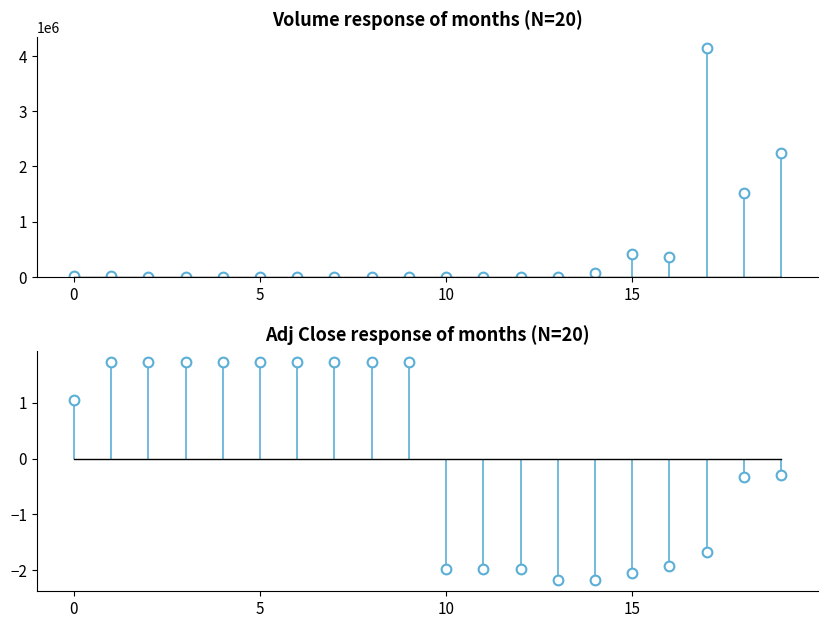

Which series changed the most between 2001-01 and 2002-02?

Volume